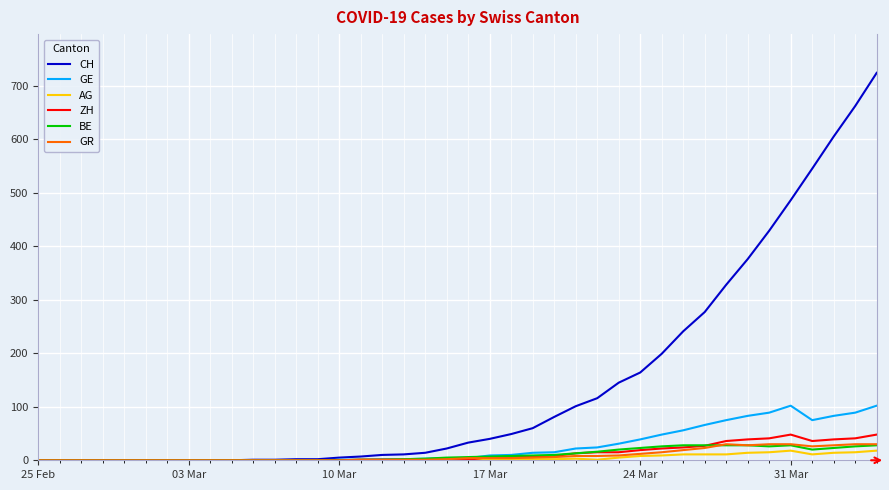

Which series has the largest total across all categories?

CH